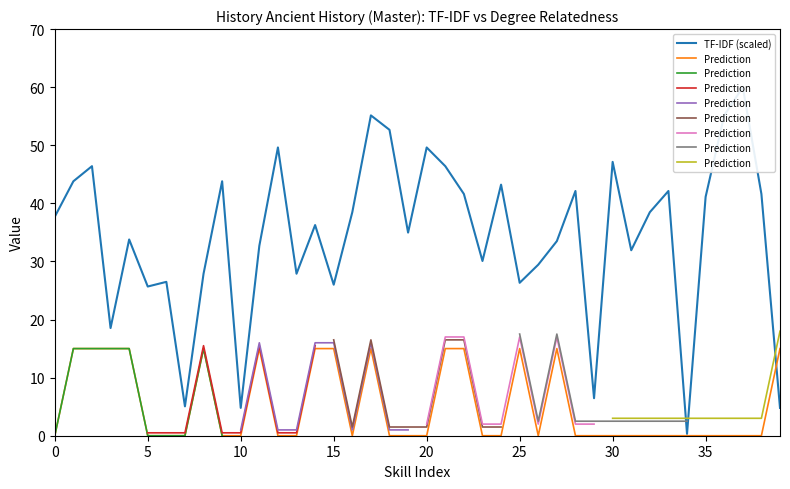

What is the average value of the is_degree_related_to_skill series?

5.2